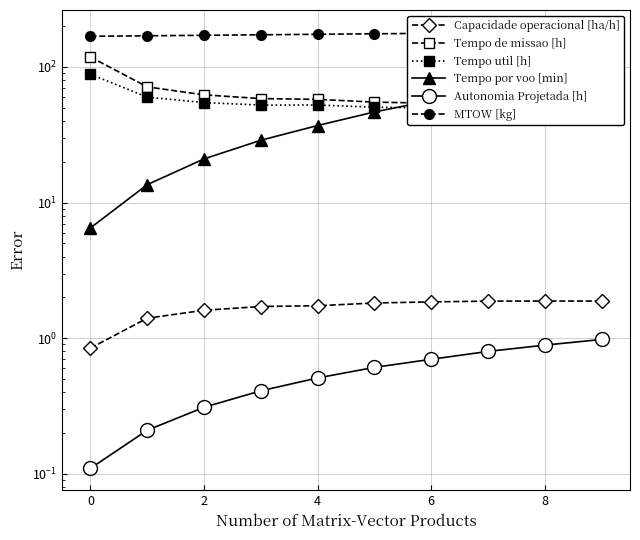

What is the label of the 2nd point from the right?

8